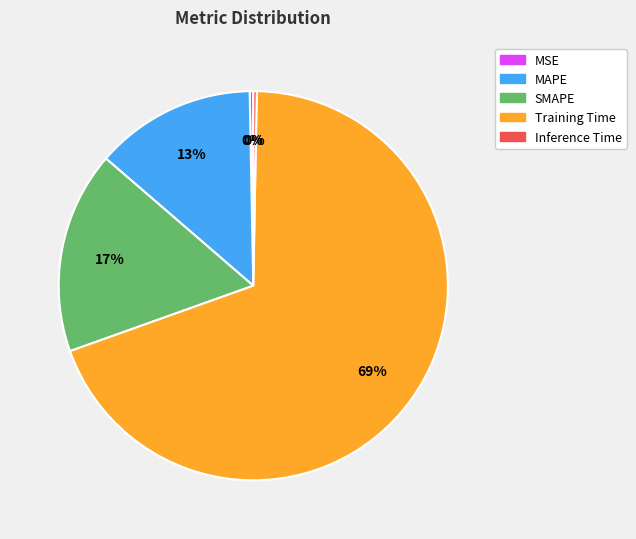

Does Training Time account for over 50% of the chart?

Yes